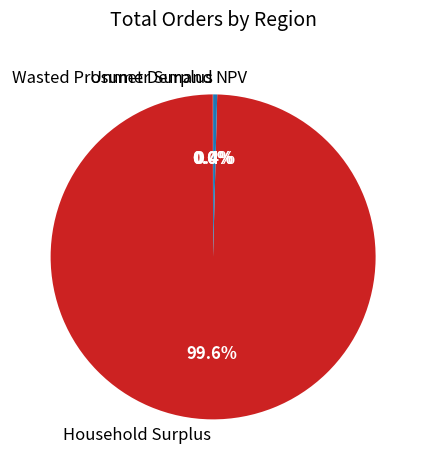

Which slice is the largest?

Household Surplus